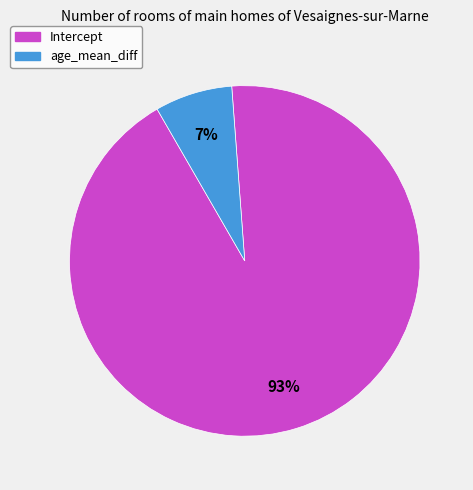

Between age_mean_diff and Intercept, which is larger?

Intercept